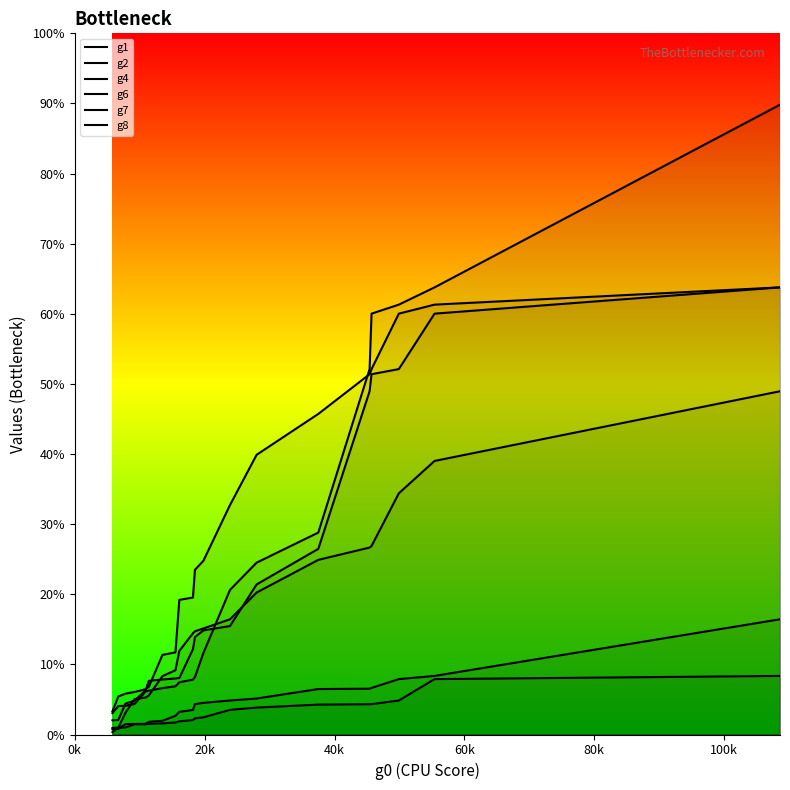

Is this an area chart (filled region under the line)?

No